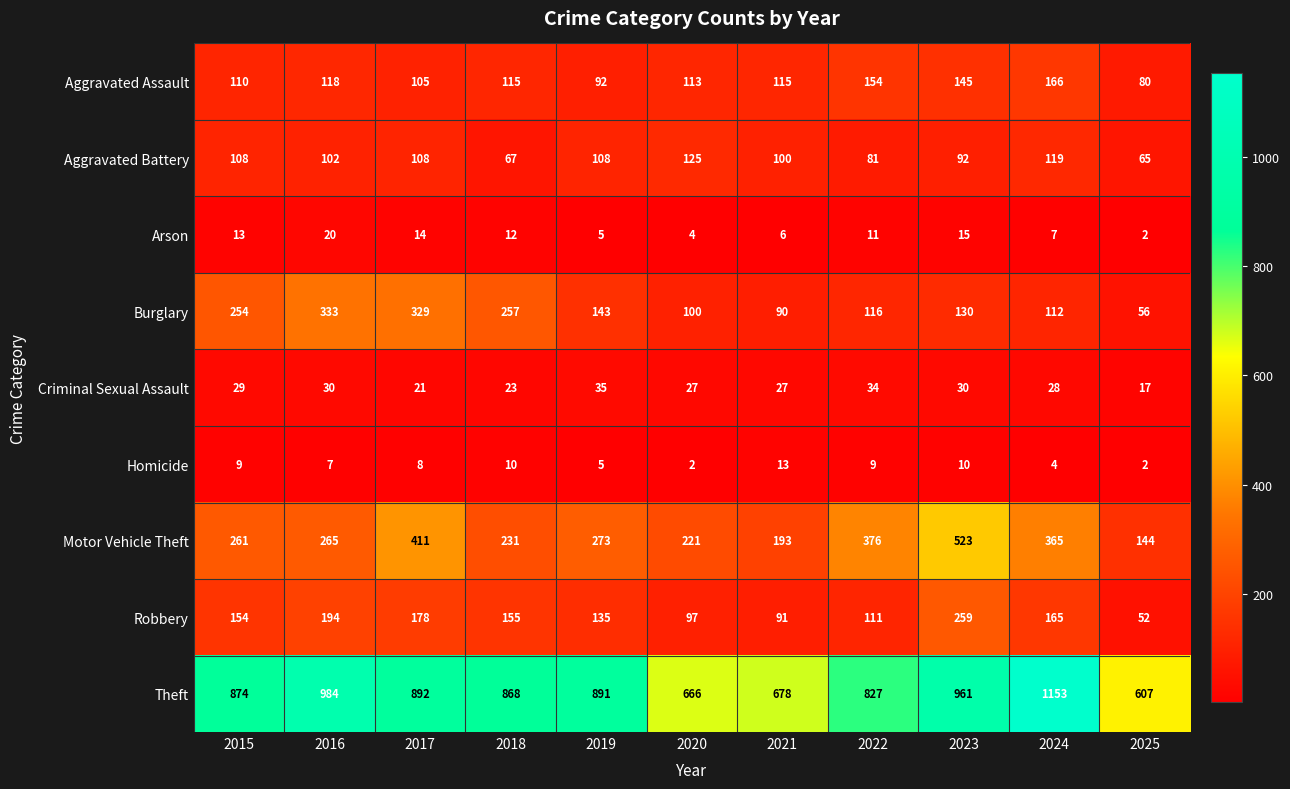

What is the total value across all series at 2022?

1719